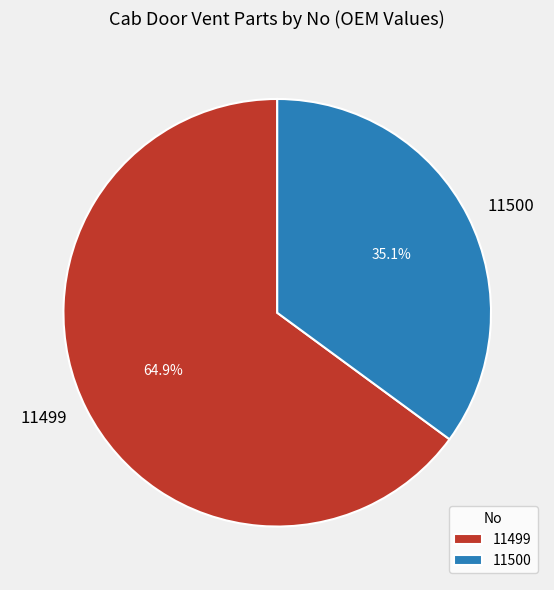

What is the largest slice in the pie chart?

11499